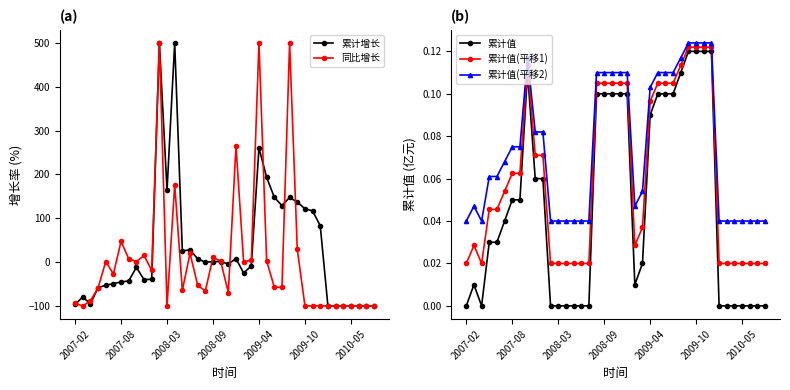

Which series has the largest total across all categories?

累计增长